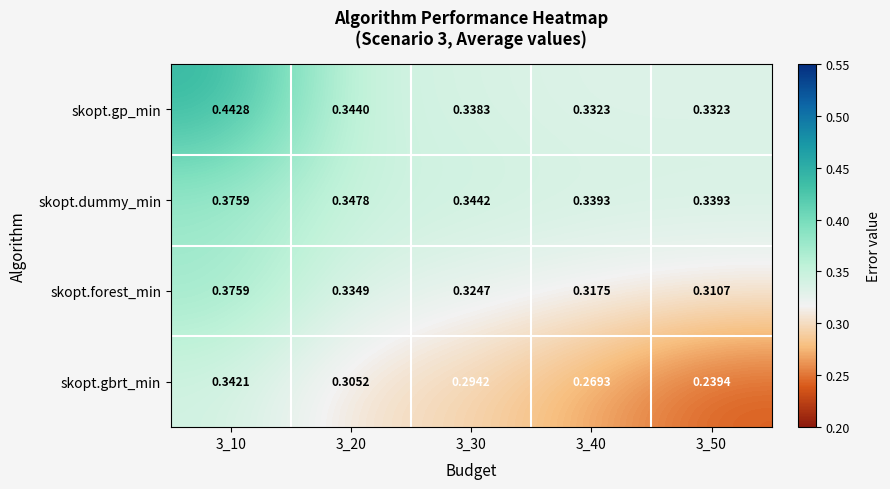

Which series has the largest total across all categories?

skopt.gp_min